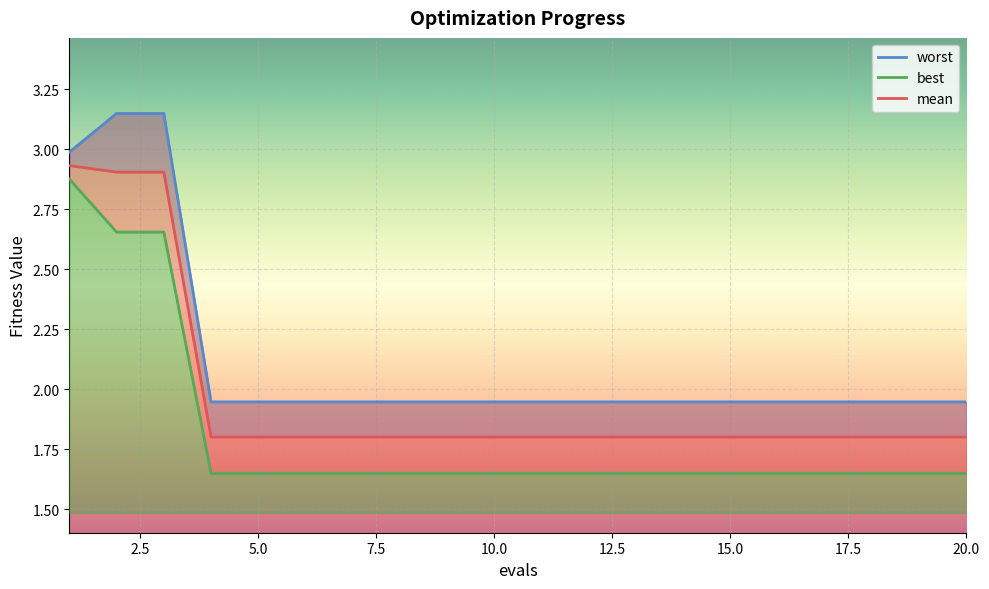

How many lines are shown in the chart?

3